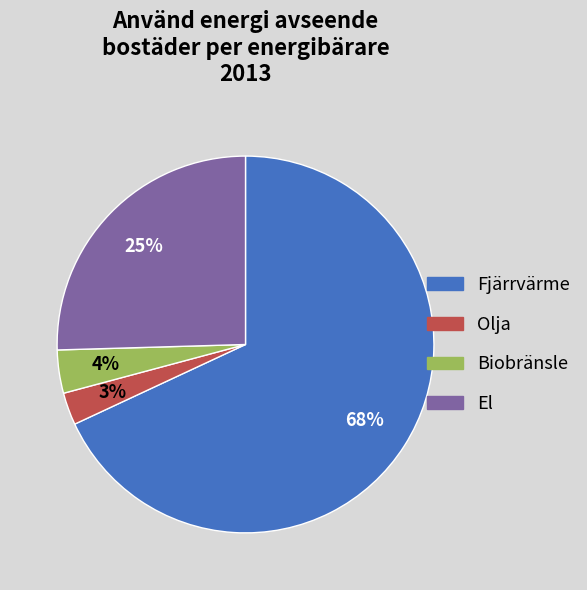

To the nearest percent, what is the average slice percentage?

25%